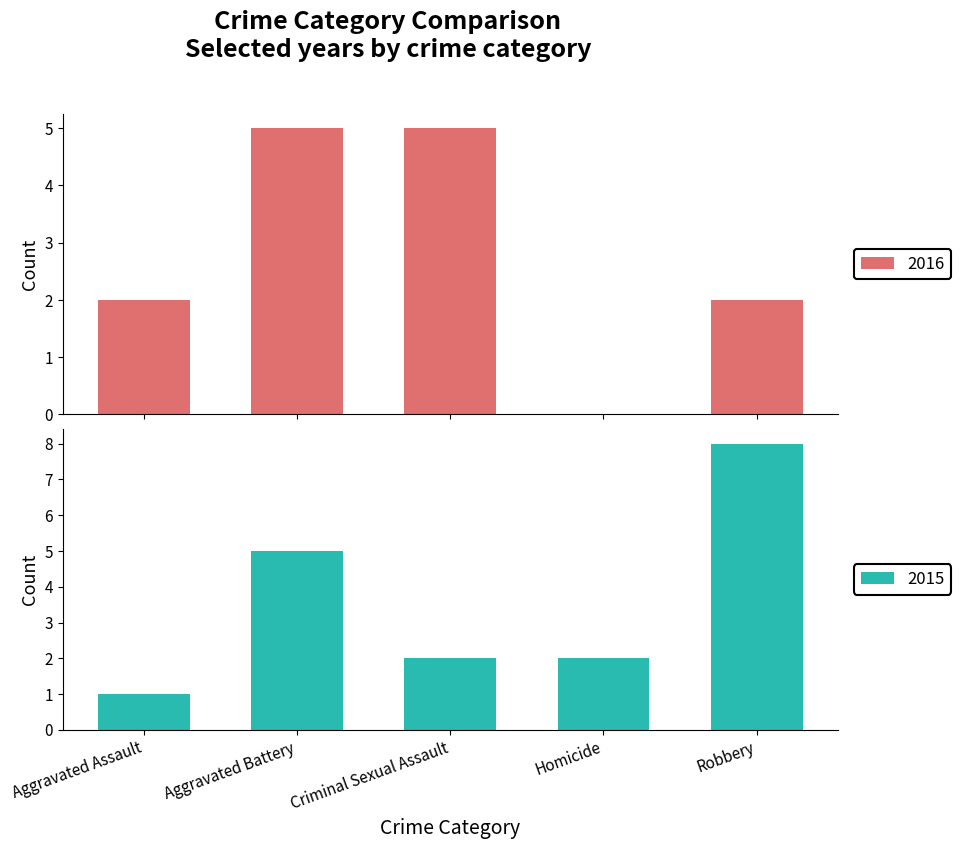

True or false: 2015 has a value of 1 at Homicide.

False